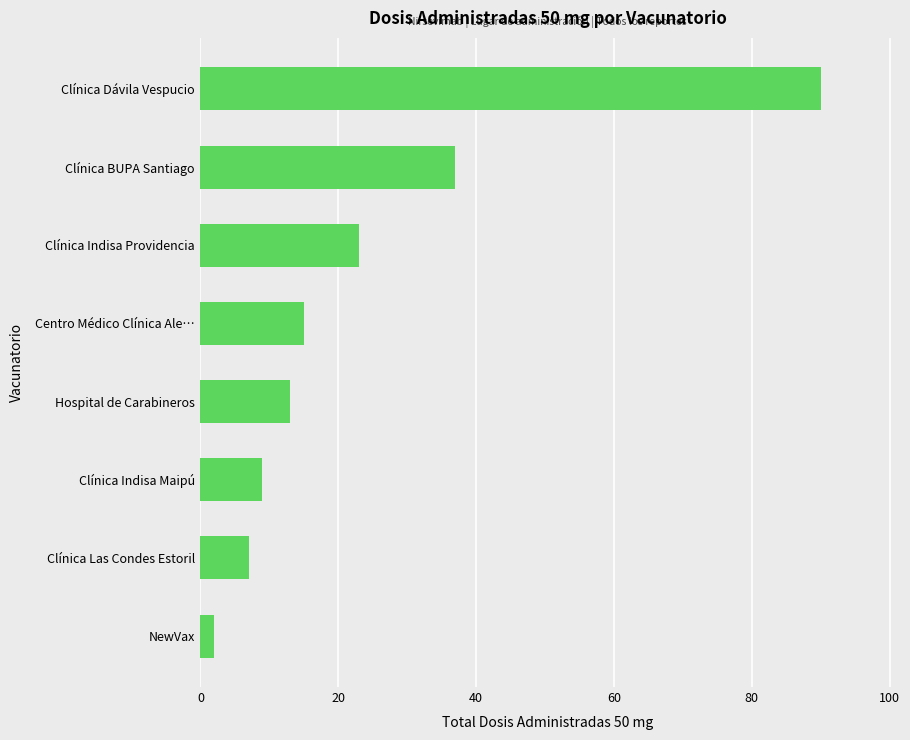

How many values are below 15?

4